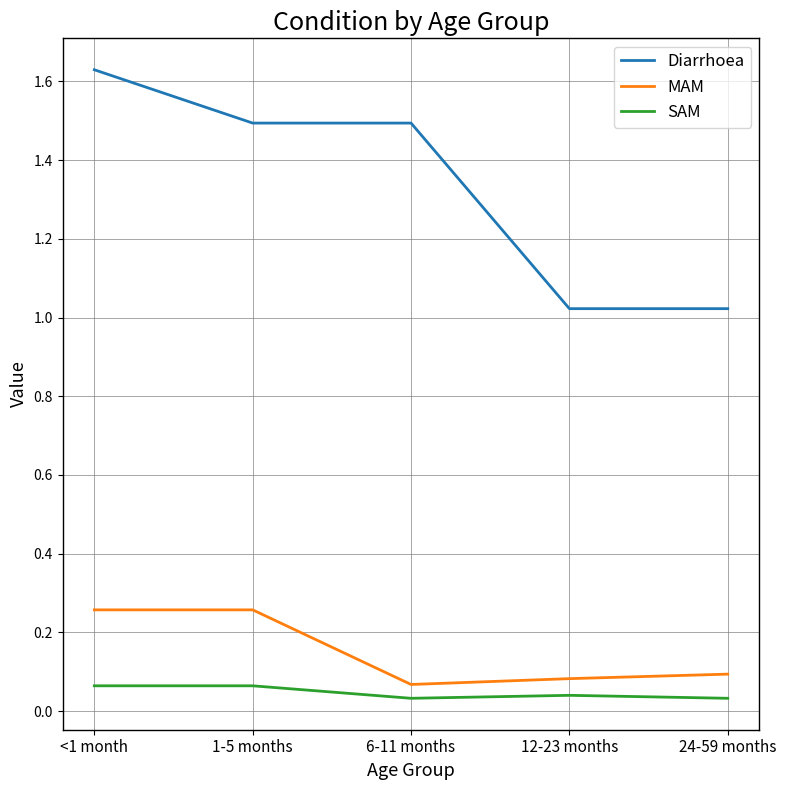

What is the spread (max minus min) of values at 1-5 months?

1.4